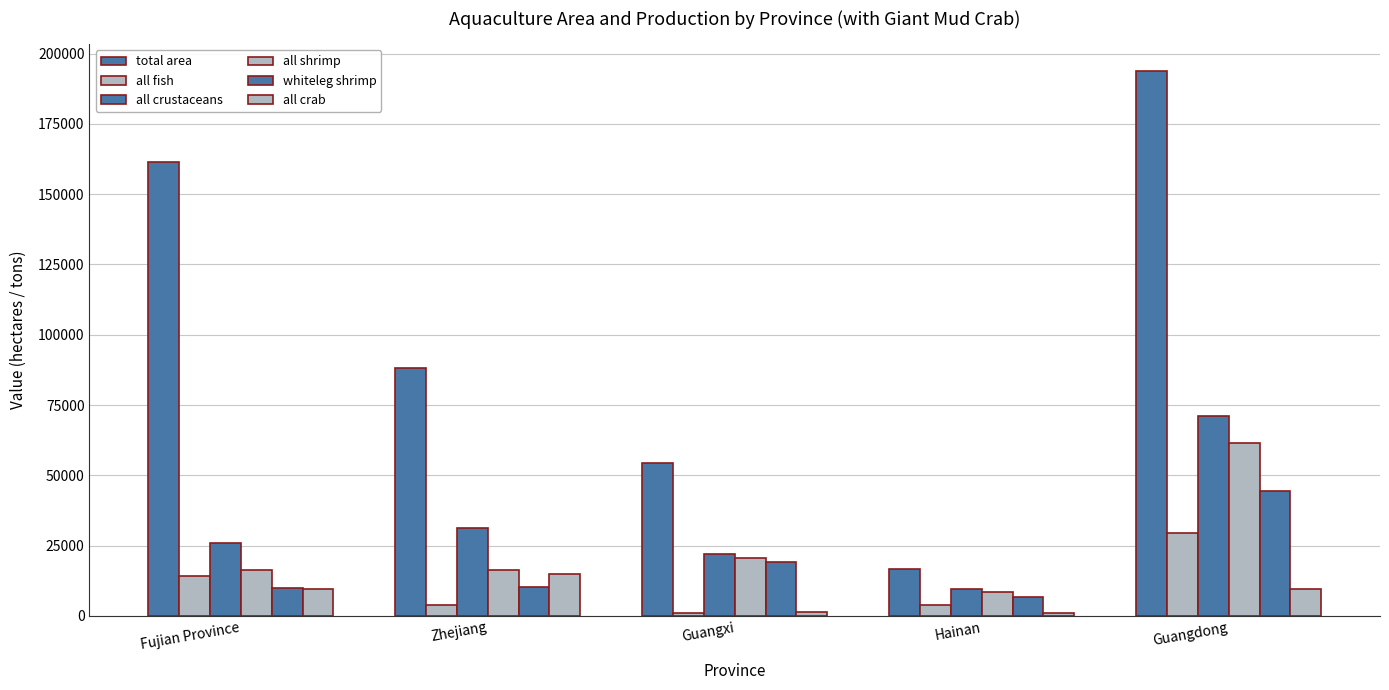

The value of all fish at Zhejiang is 1790. True or false?

False